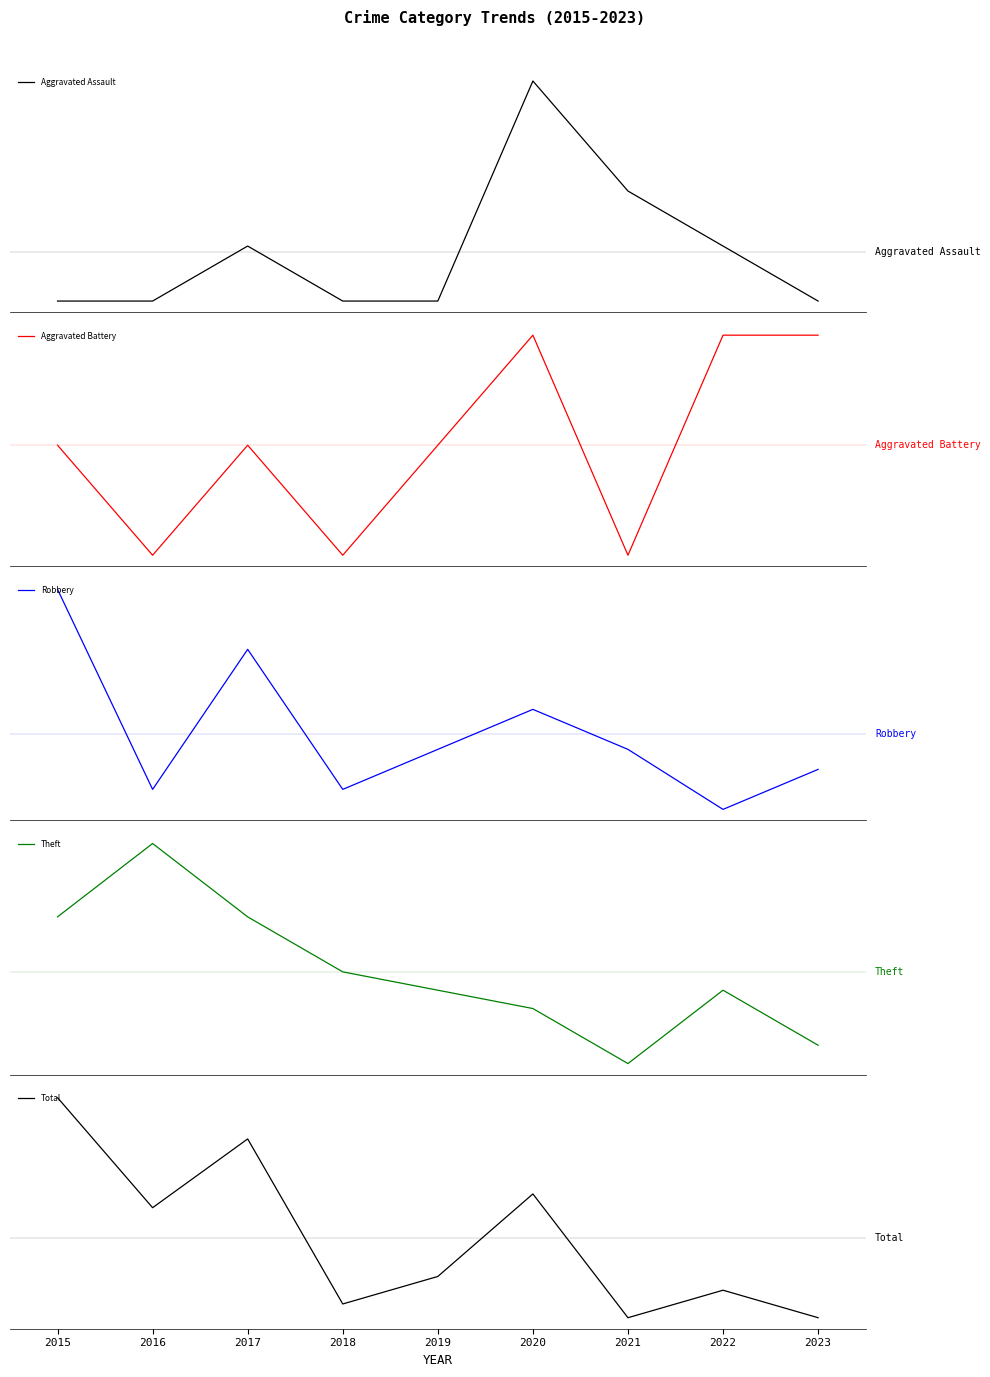

Between 2017 and 2020, which series saw the biggest shift?

Theft